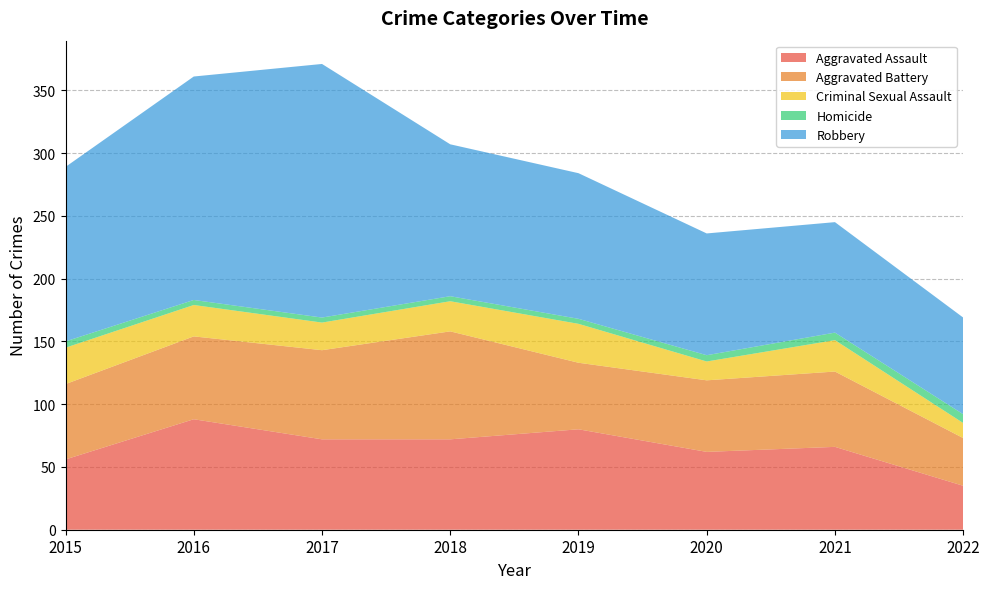

Reading right to left, what are all the values shown in this chart?

Aggravated Assault: 2022=35	2021=66	2020=62	2019=80	2018=72	2017=72	2016=88	2015=56
Aggravated Battery: 2022=38	2021=60	2020=57	2019=53	2018=86	2017=71	2016=66	2015=60
Criminal Sexual Assault: 2022=12	2021=25	2020=15	2019=31	2018=24	2017=22	2016=25	2015=29
Homicide: 2022=7	2021=6	2020=5	2019=4	2018=4	2017=4	2016=4	2015=5
Robbery: 2022=77	2021=88	2020=97	2019=116	2018=121	2017=202	2016=178	2015=139